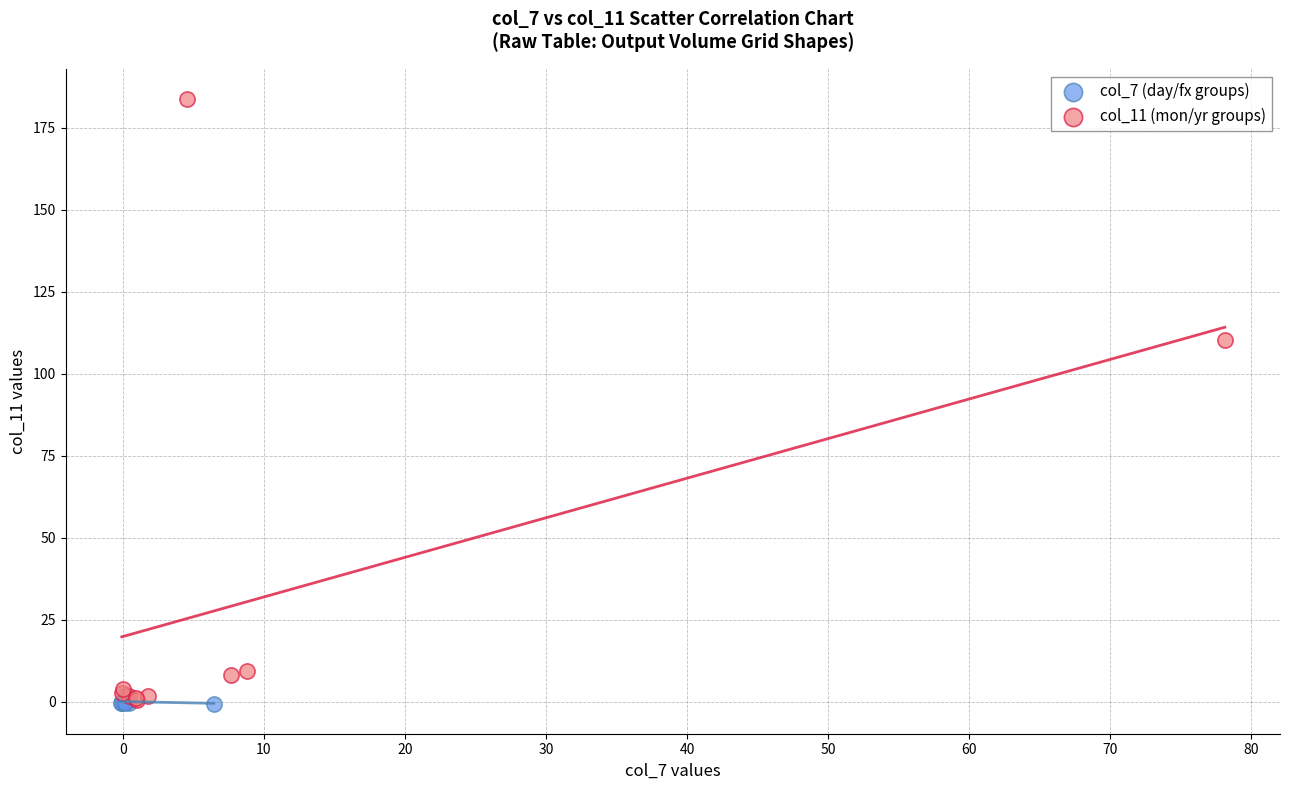

Which series has the widest spread of Y values?

col_11 (mon/yr groups)